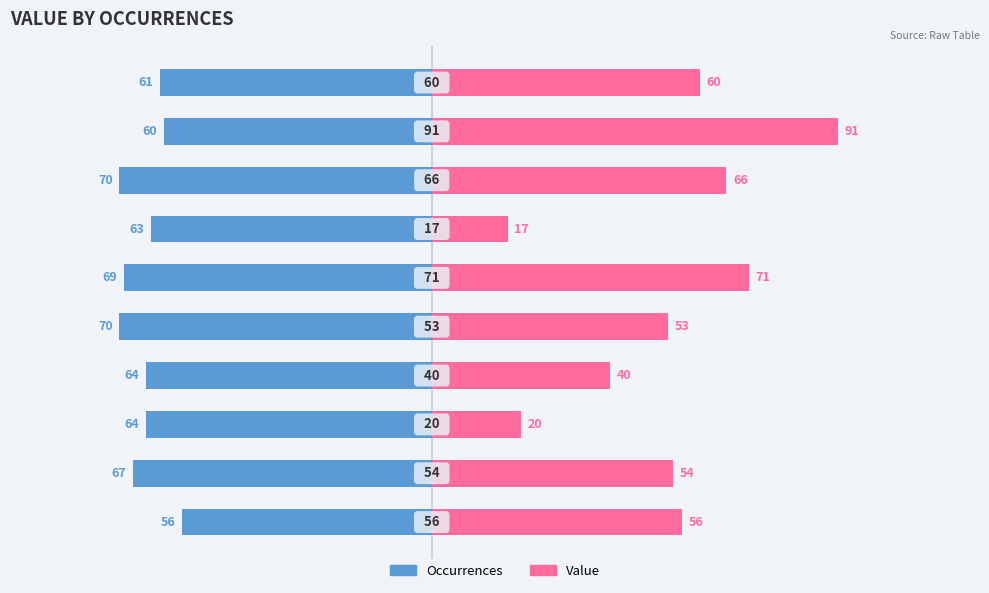

At which category does the chart reach its minimum across all series?

4